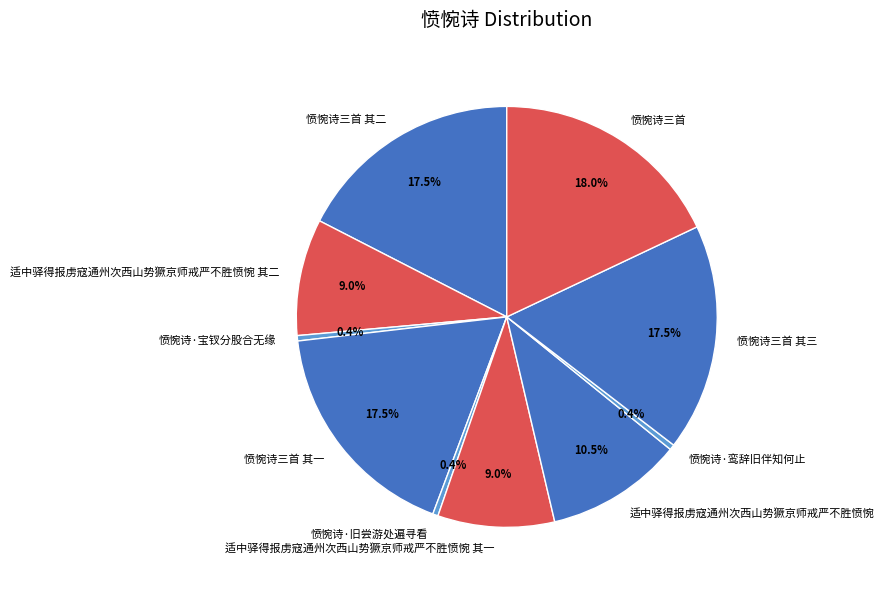

What is the total percentage of 适中驿得报虏寇通州次西山势獗京师戒严不胜愤惋 其二 and 愤惋诗·鸾辞旧伴知何止?

9.4%